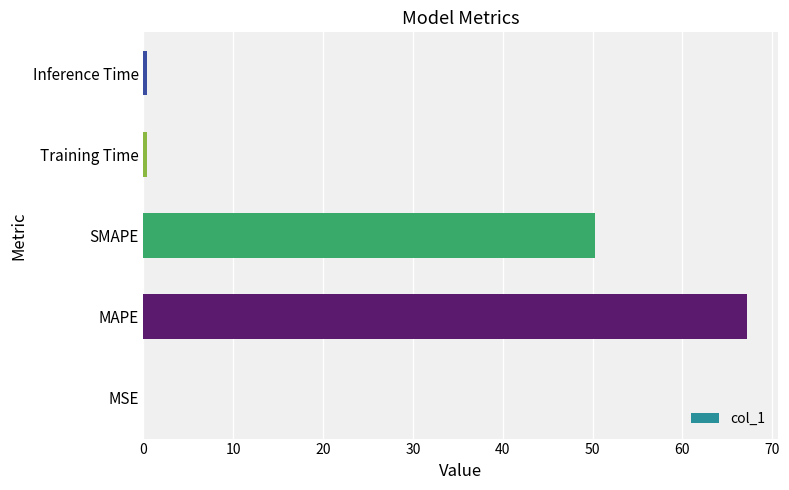

Are the bars horizontal?

Yes